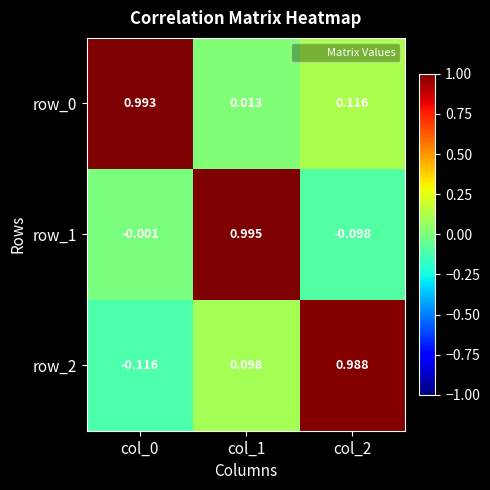

Where is row_2 nearest to the value 0?

col_1